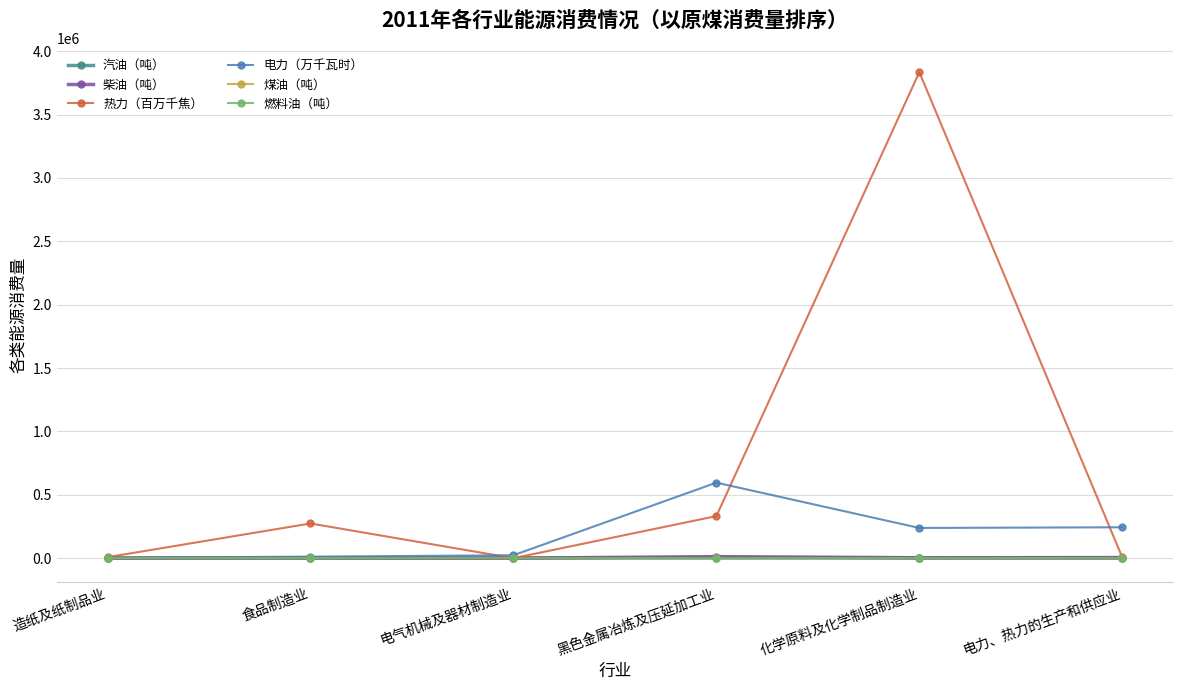

What is the sum of the 电力（万千瓦时） values at 造纸及纸制品业 and 化学原料及化学制品制造业?

242420